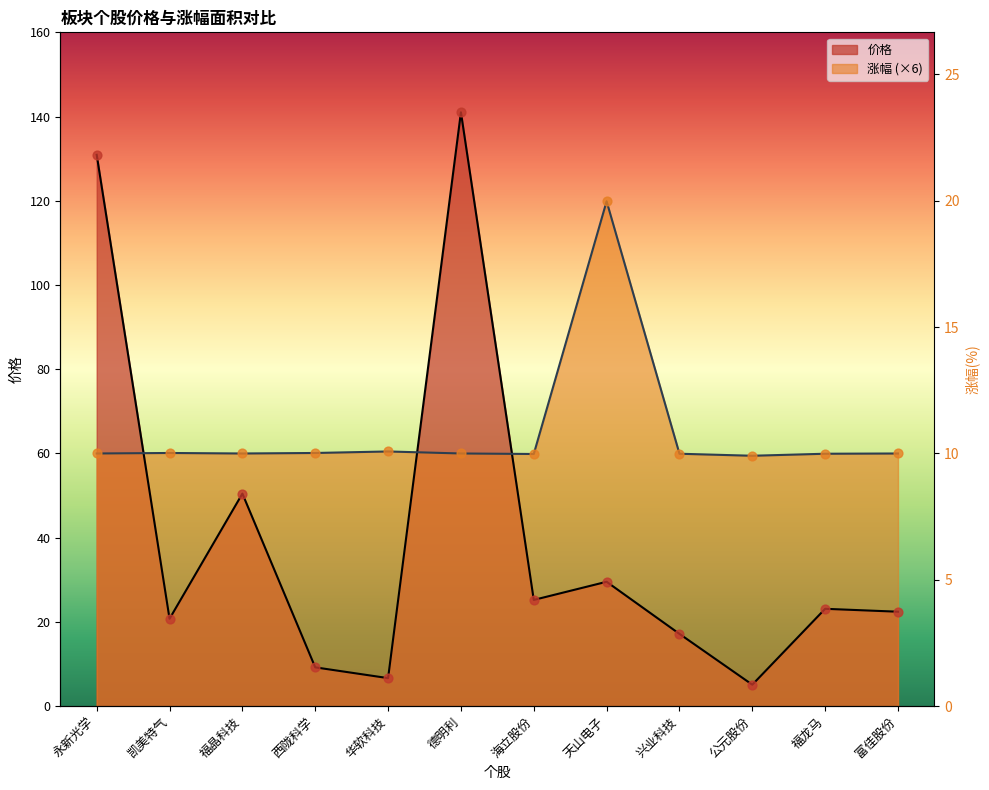

Which series contains the highest Y value?

价格